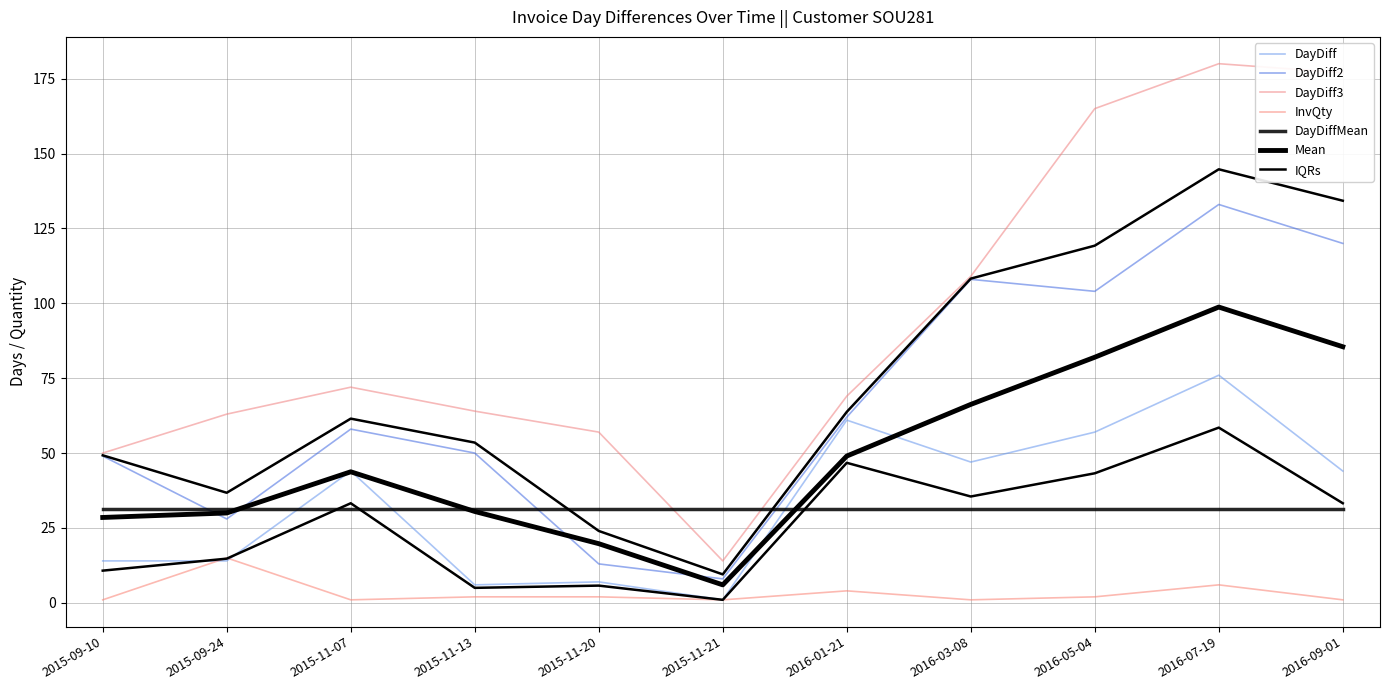

What is the total value across all series at 2016-07-19?

395